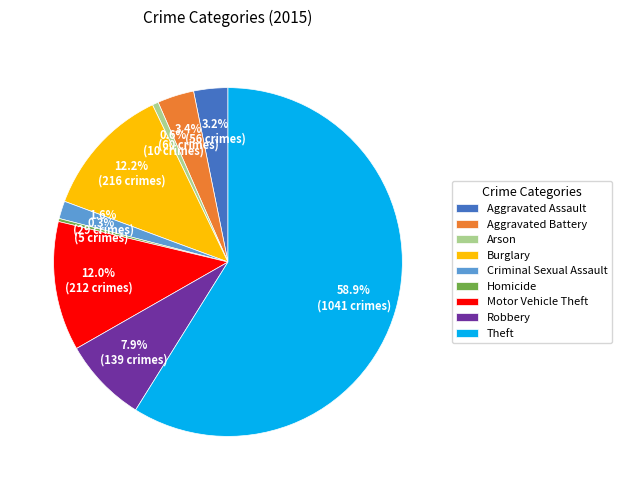

Which slice is the largest?

Theft